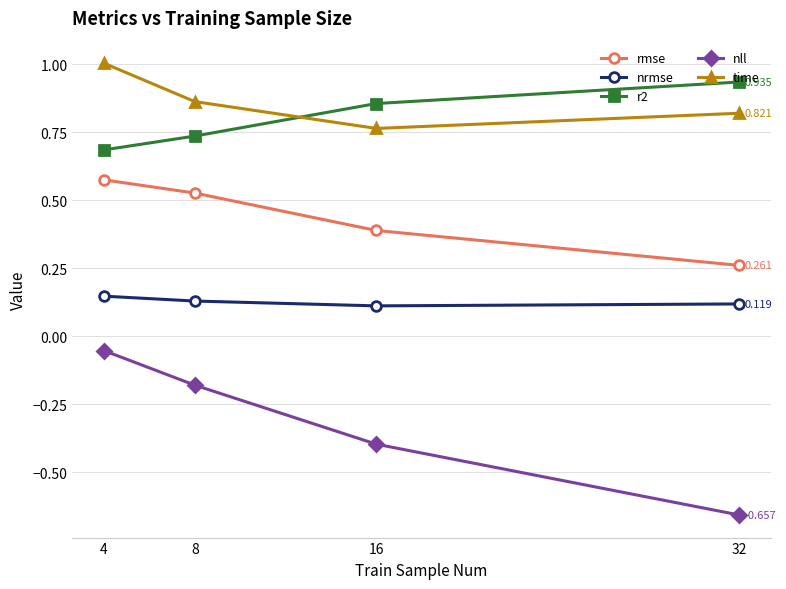

True or false: r2 and nrmse cross at least once.

False